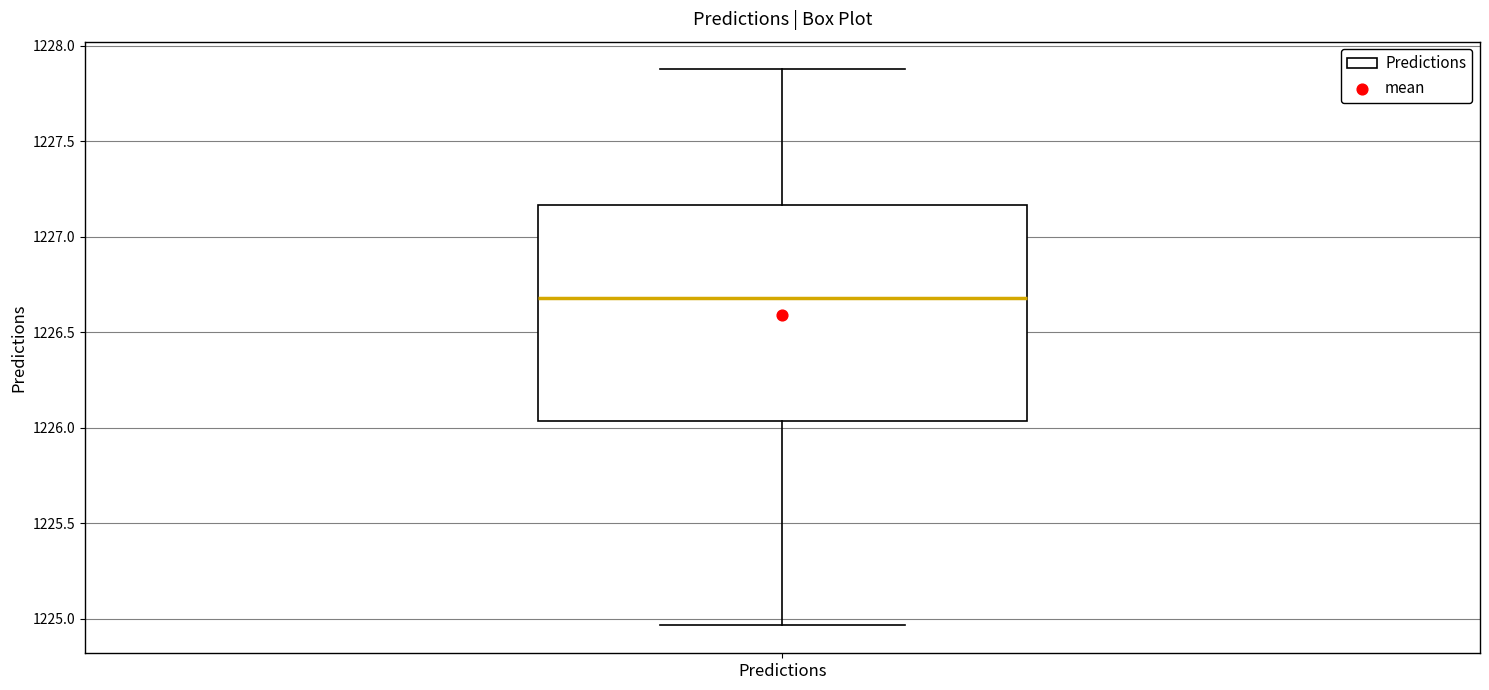

Read this box plot against the y-axis: the position of the median line, the range covered by the box, and the ends of both whiskers. The values are not printed on the chart, so give them approximately, as read against the axis.

median 1226.70, box 1226.05 to 1227.15, whiskers 1224.95 to 1227.90